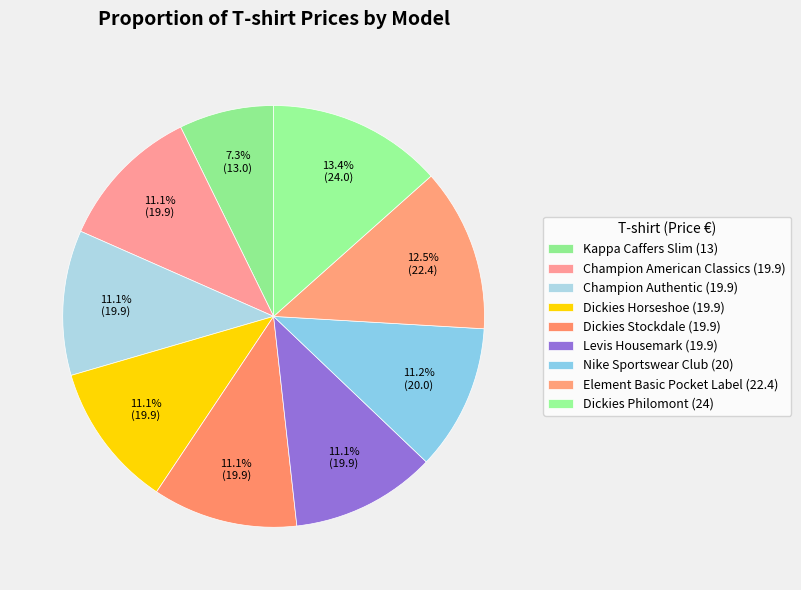

What is the largest slice in the pie chart?

Dickies Philomont